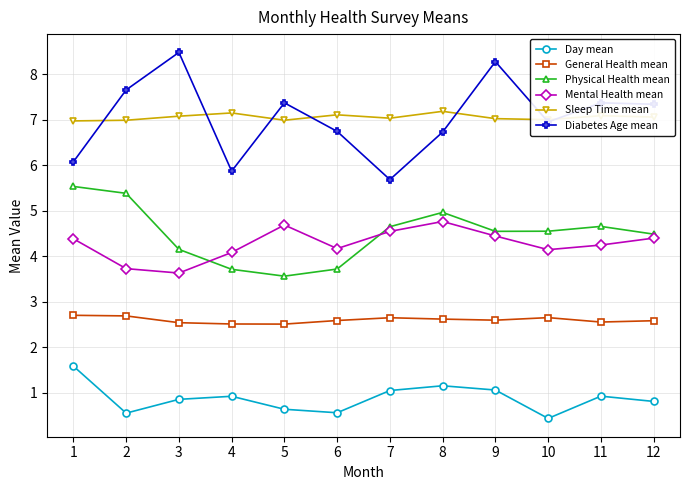

What is the total value across all series at 1?

27.3